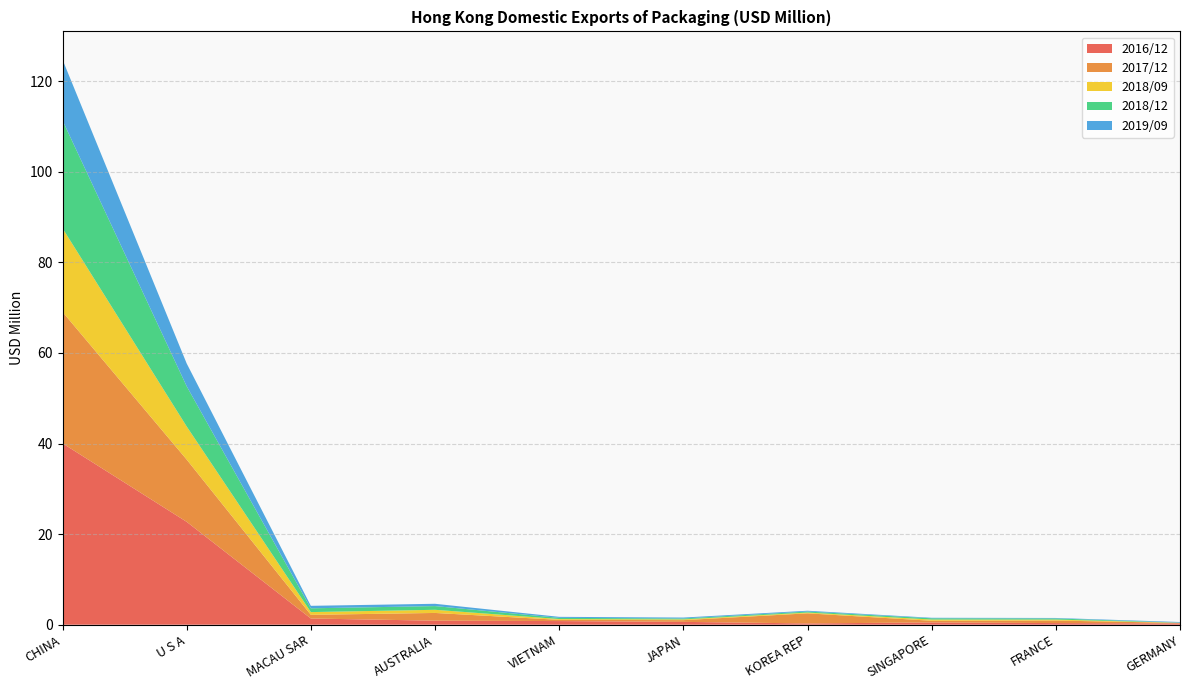

Reading left to right, list all the values displayed in this chart.

2016/12: 40.0	22.7	1.4	0.9	0.8	0.6	0.3	0.5	0.4	0.3
2017/12: 29.0	13.8	0.8	1.7	0.3	0.4	2.2	0.4	0.6	0.1
2018/09: 18.5	7.3	0.6	0.7	0.2	0.2	0.2	0.3	0.2	0.0
2018/12: 23.8	8.9	0.8	0.8	0.3	0.2	0.2	0.3	0.3	0.0
2019/09: 13.4	5.0	0.6	0.5	0.2	0.2	0.2	0.1	0.1	0.1